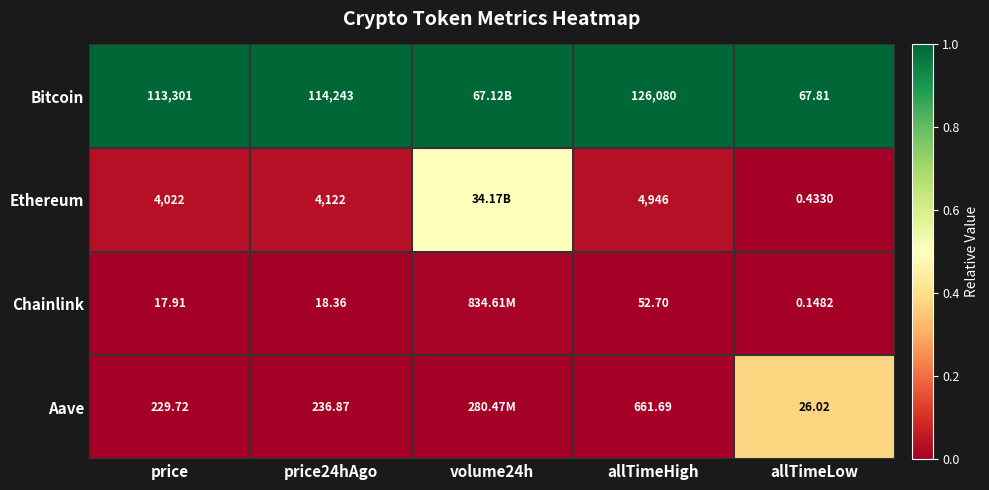

Is the value of Bitcoin at price greater than the value of Chainlink at allTimeLow?

Yes